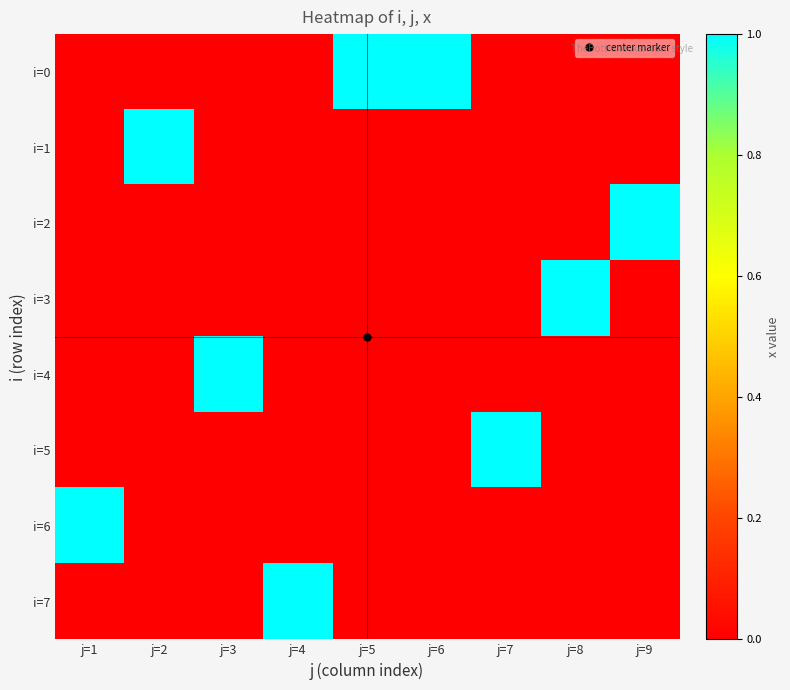

Which series has the largest range (max minus min)?

i=0